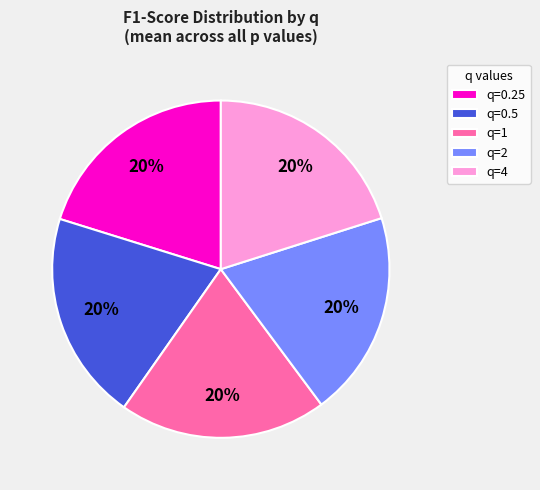

Is the sum of q=0.5 and q=0.25 greater than half?

No